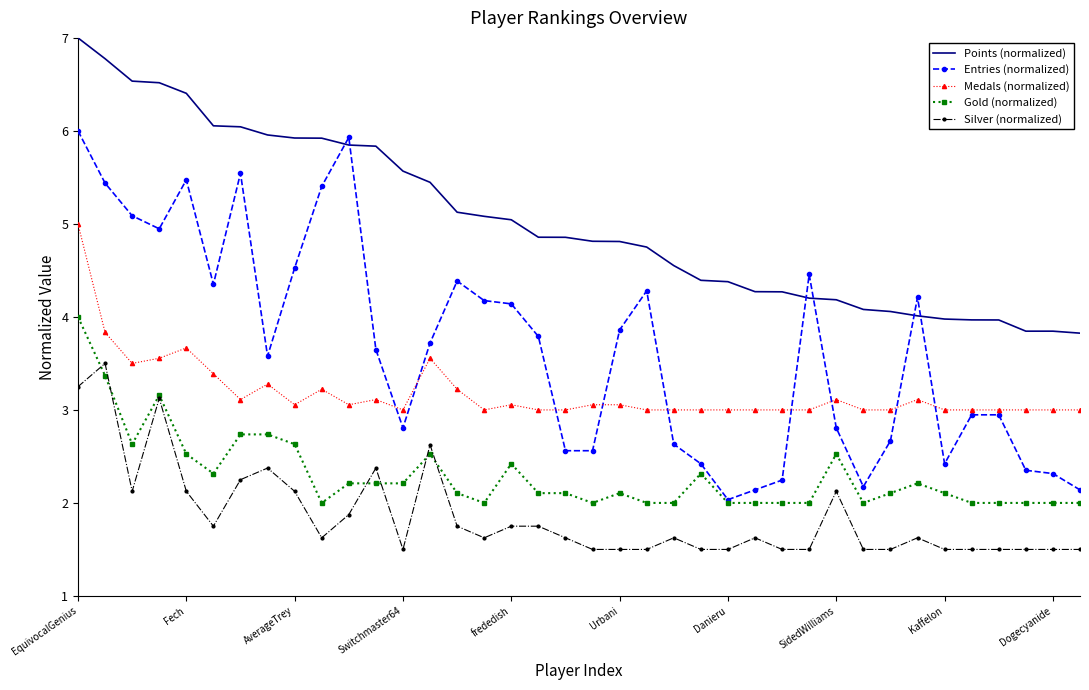

Which series has the largest total across all categories?

Points (normalized)